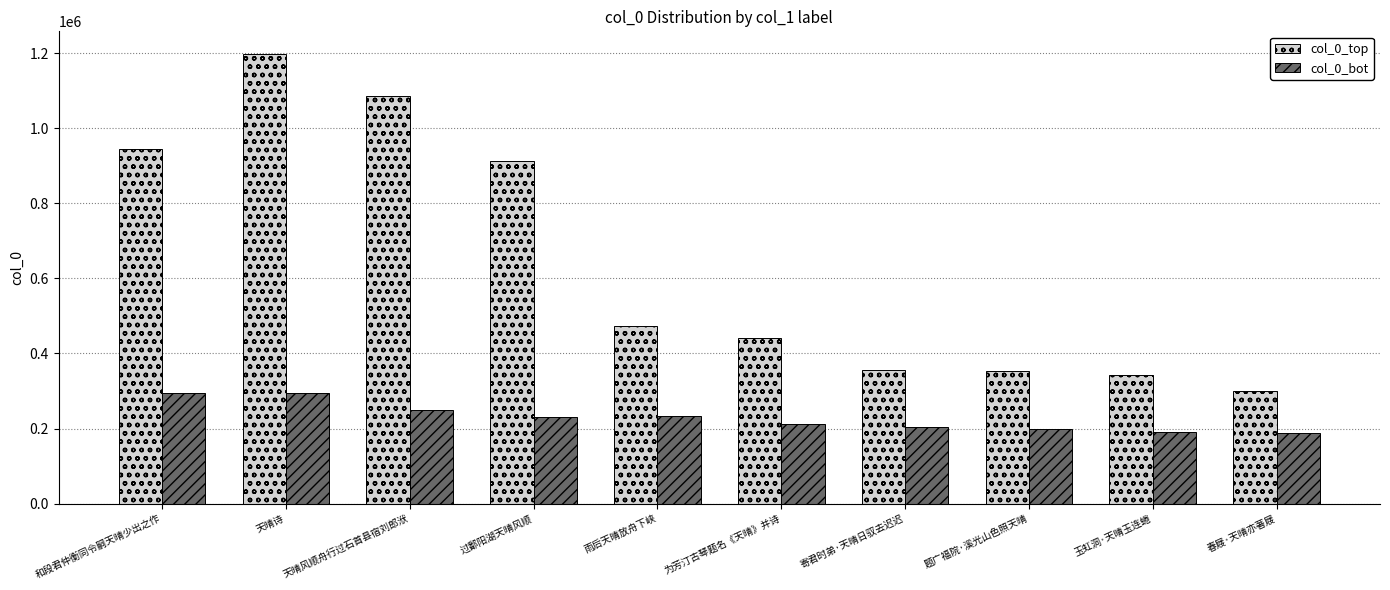

What are all the series names shown in the legend?

col_0_top, col_0_bot